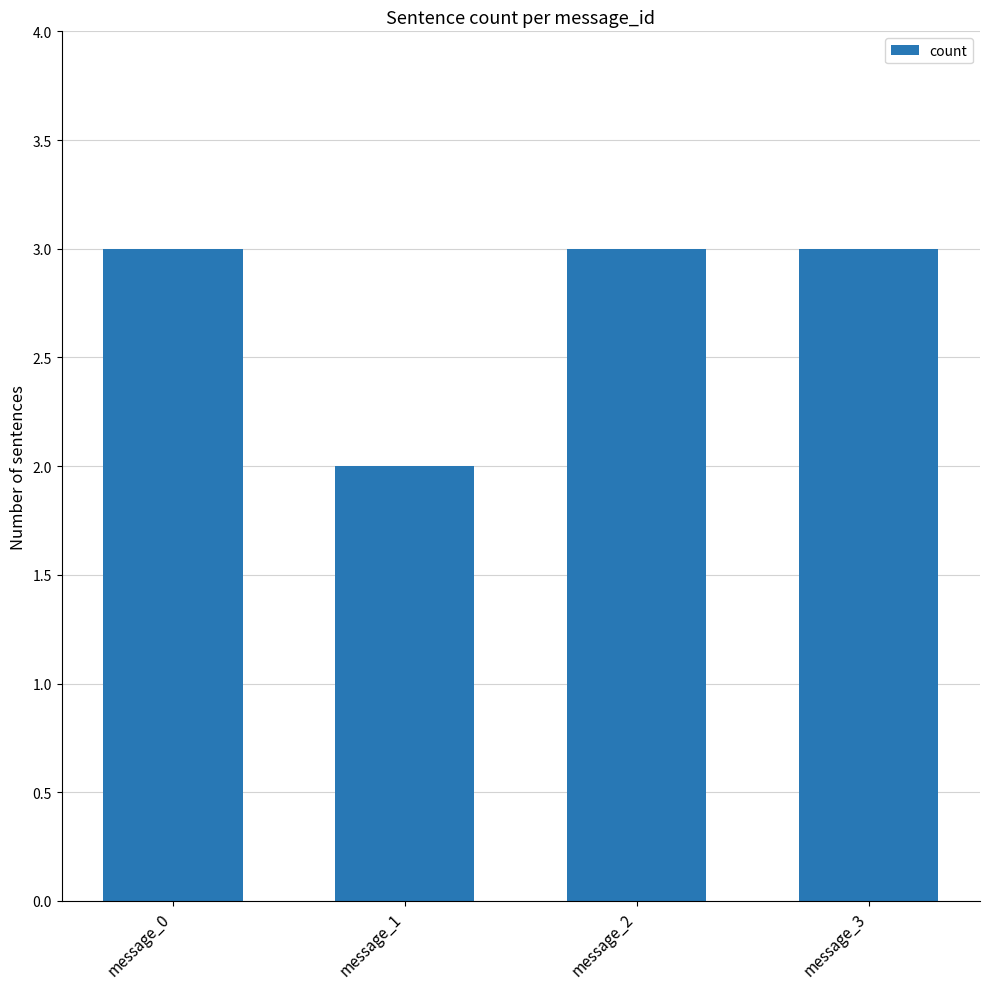

What is the average value?

3